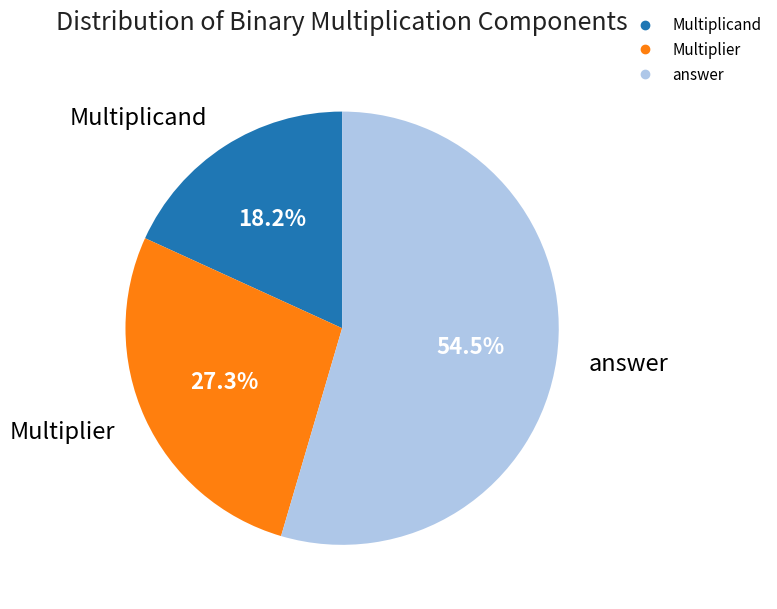

To the nearest percent, what portion does Multiplicand represent?

18%